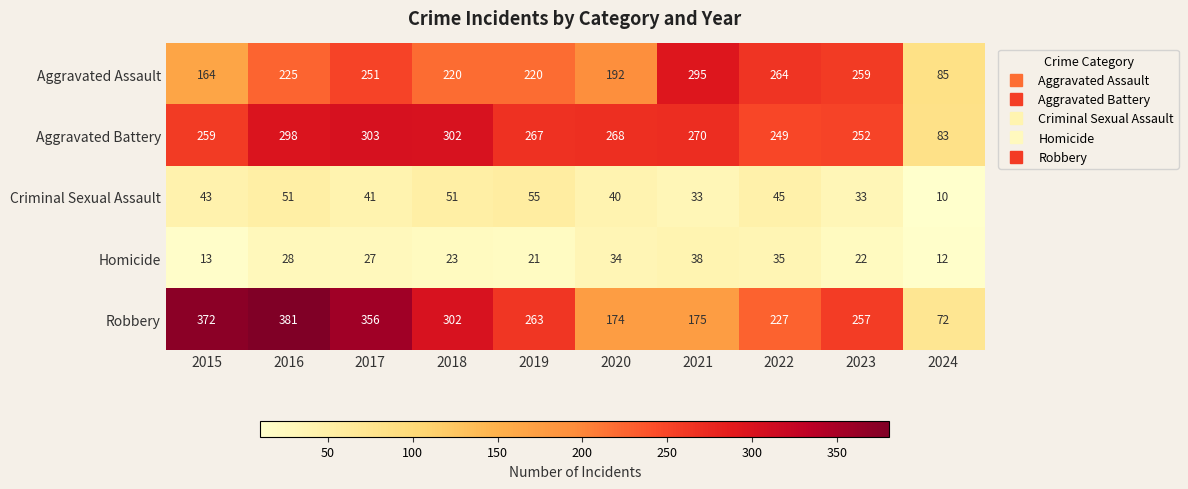

Which series has the widest spread of values?

Robbery